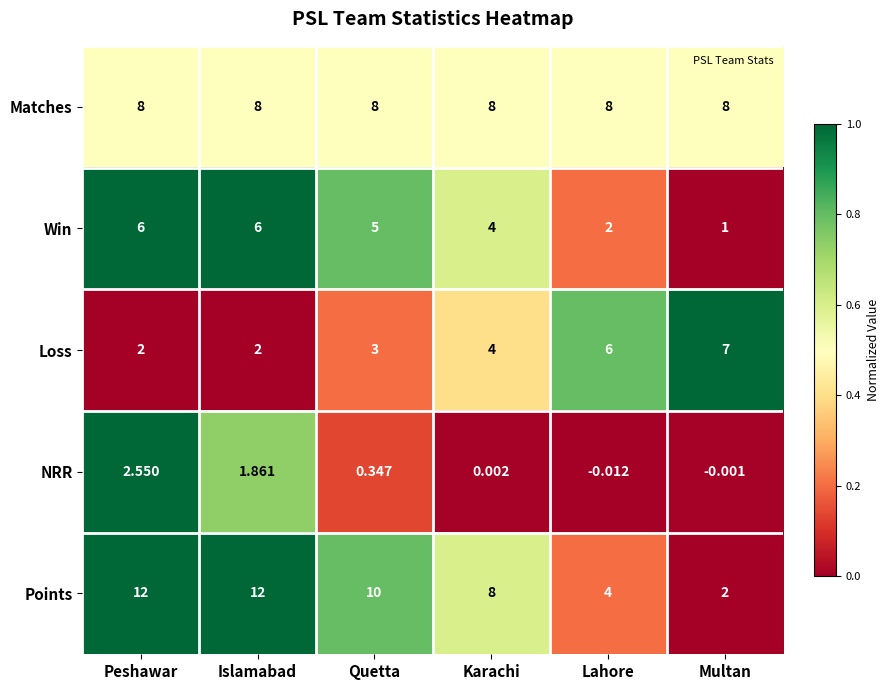

Rank the series at Lahore from highest to lowest value.

Matches, Loss, Points, Win, NRR